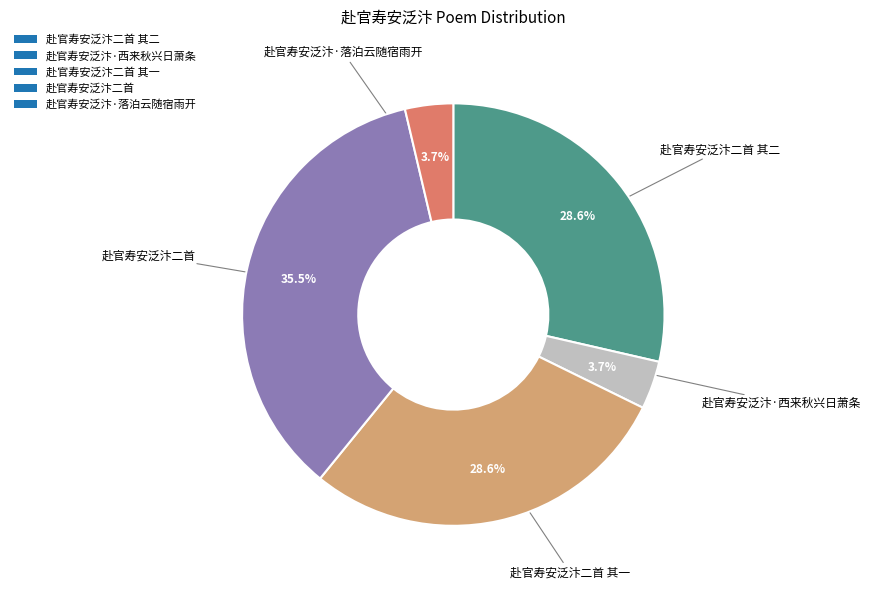

Which has a higher value, 赴官寿安泛汴二首 or 赴官寿安泛汴·西来秋兴日萧条?

赴官寿安泛汴二首